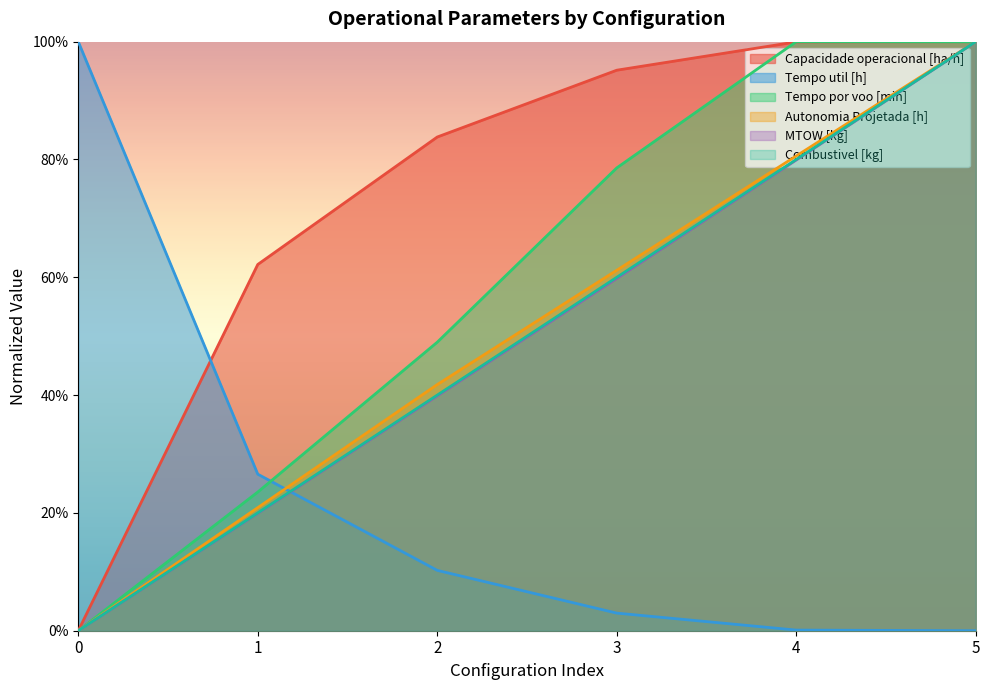

At which category does Tempo por voo [min] reach its first local peak?

4